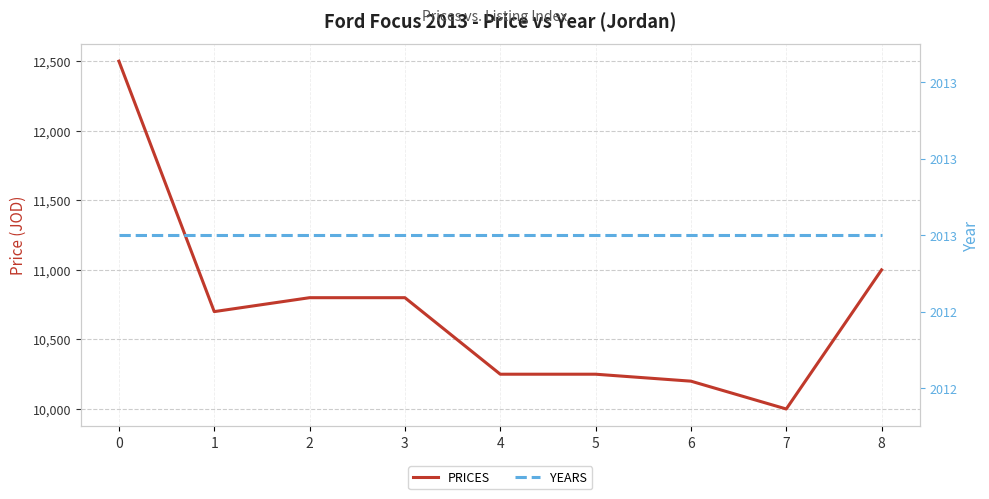

What is the lowest value of the years series?

2013